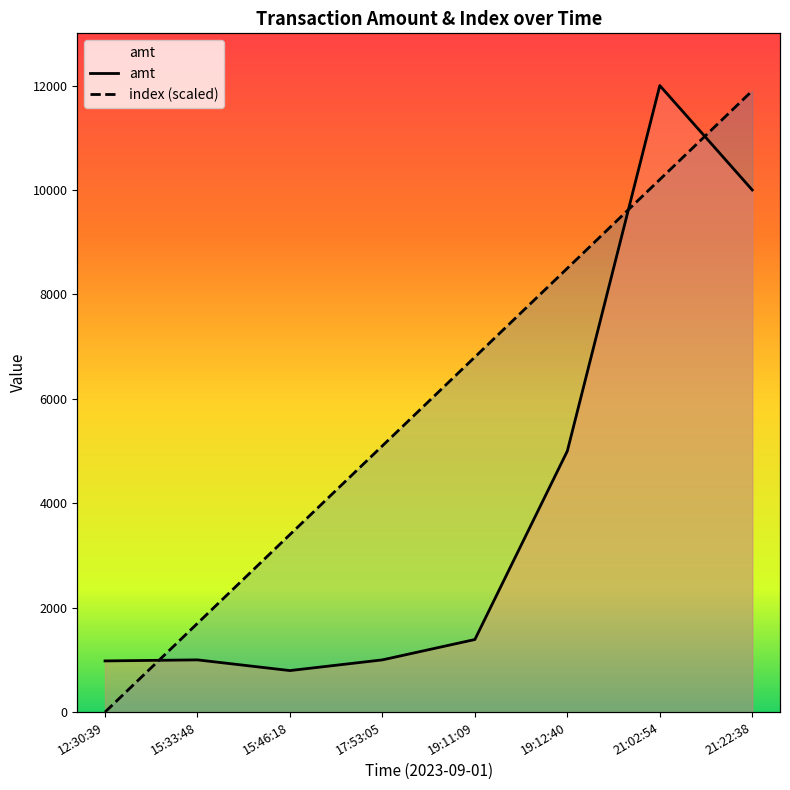

At which label is index closest to 5950?

17:53:05